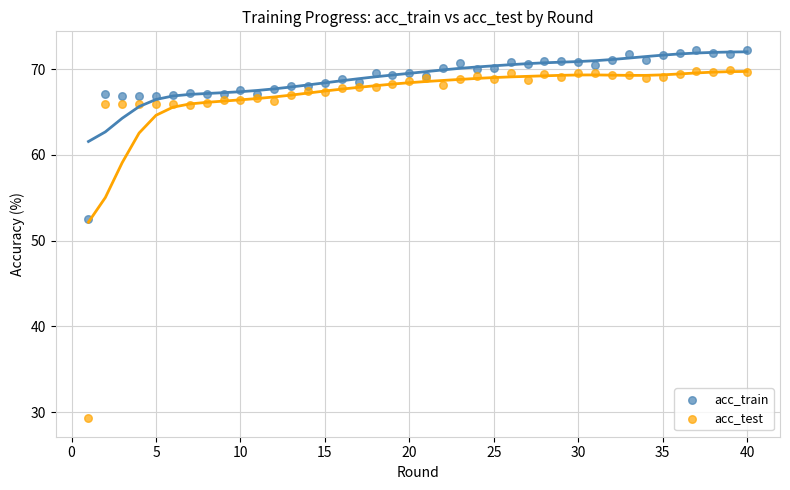

Which series has the largest Y range (max minus min)?

acc_test